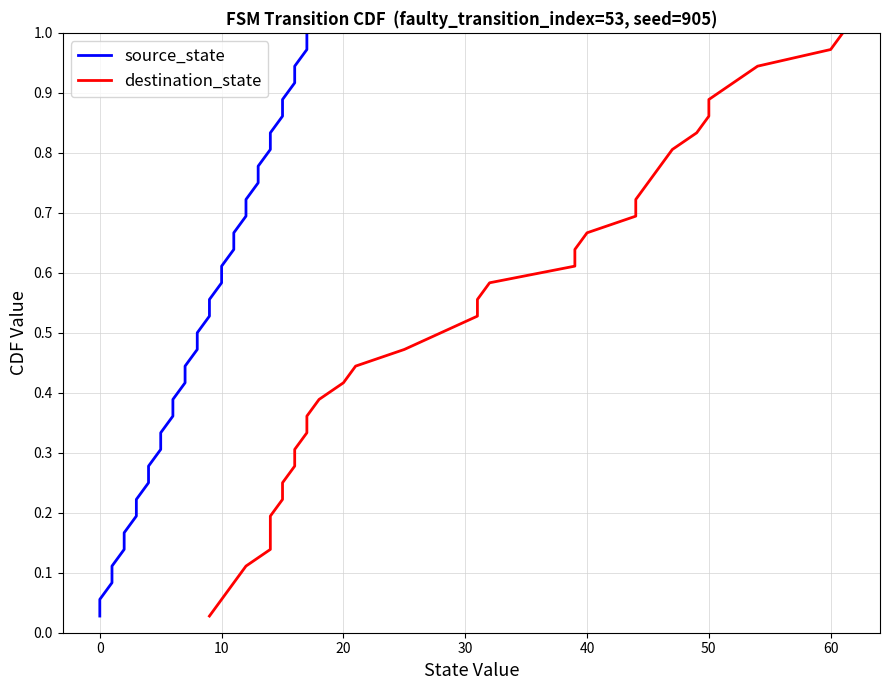

Reading left to right, list all the values displayed in this chart.

source_state: 0.0	0.1	0.1	0.1	0.1	0.2	0.2	0.2	0.2	0.3	0.3	0.3	0.4	0.4	0.4	0.4	0.5	0.5	0.5	0.6	0.6	0.6	0.6	0.7	0.7	0.7	0.8	0.8	0.8	0.8	0.9	0.9	0.9	0.9	1.0	1.0
destination_state: 0.0	0.1	0.1	0.1	0.1	0.2	0.2	0.2	0.2	0.3	0.3	0.3	0.4	0.4	0.4	0.4	0.5	0.5	0.5	0.6	0.6	0.6	0.6	0.7	0.7	0.7	0.8	0.8	0.8	0.8	0.9	0.9	0.9	0.9	1.0	1.0